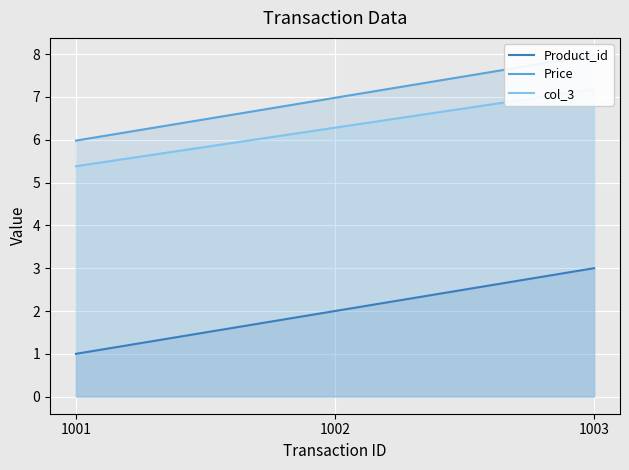

Reading right to left, extract all data points from this chart.

Product_id: 1003=3.0	1002=2.0	1001=1.0
Price: 1003=8.0	1002=7.0	1001=6.0
col_3: 1003=7.2	1002=6.3	1001=5.4